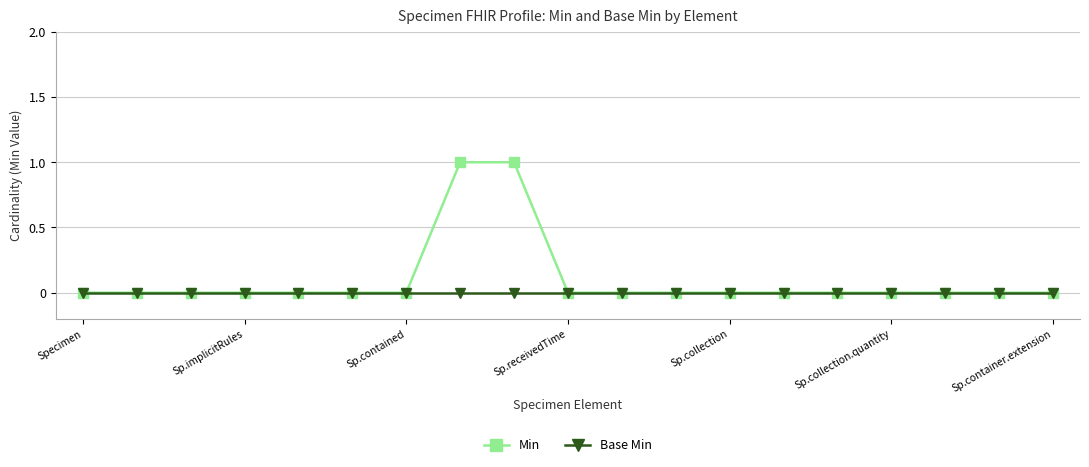

Which series has the largest total across all categories?

Min